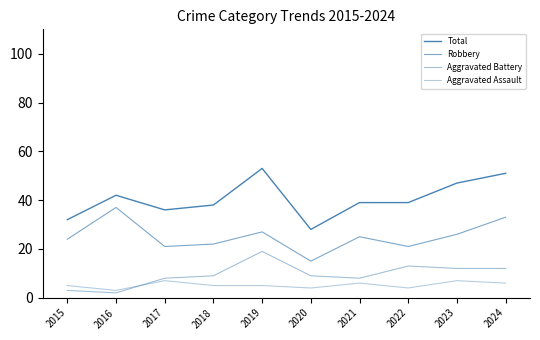

How many lines are shown in the chart?

4